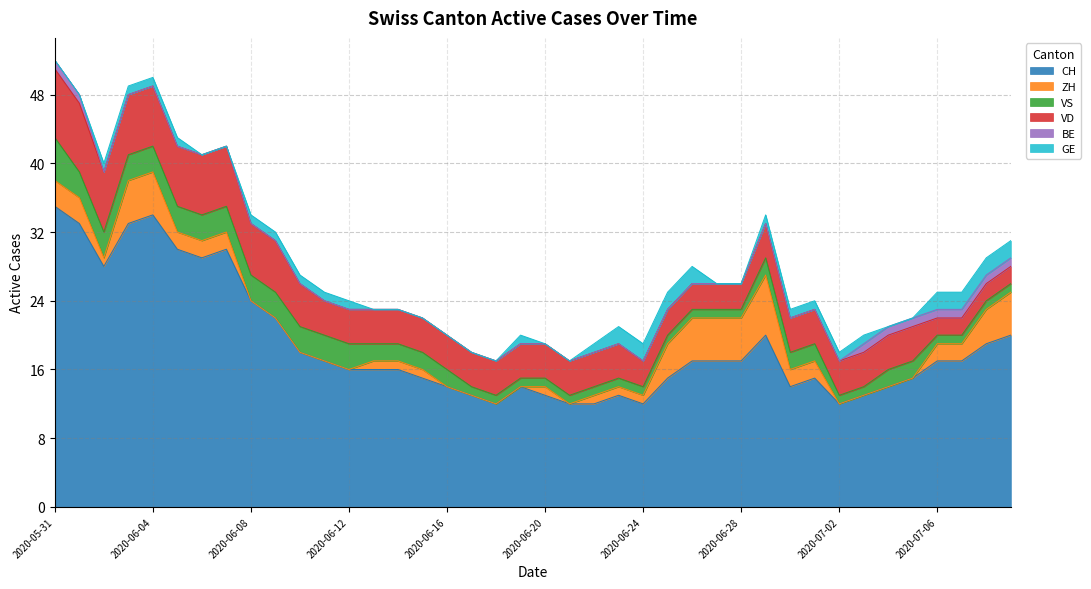

Which series has the largest range (max minus min)?

CH